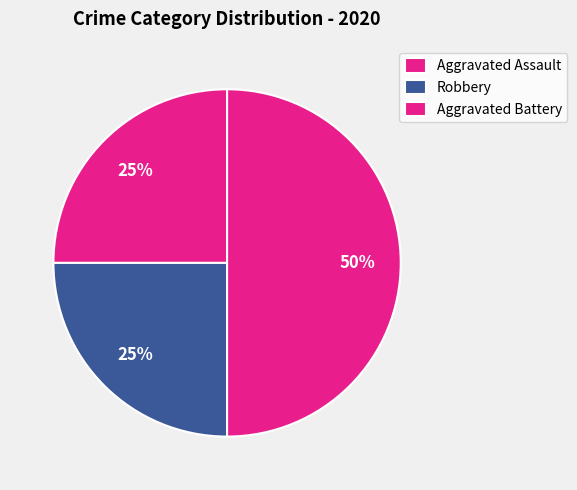

How many segments does this pie chart have?

3